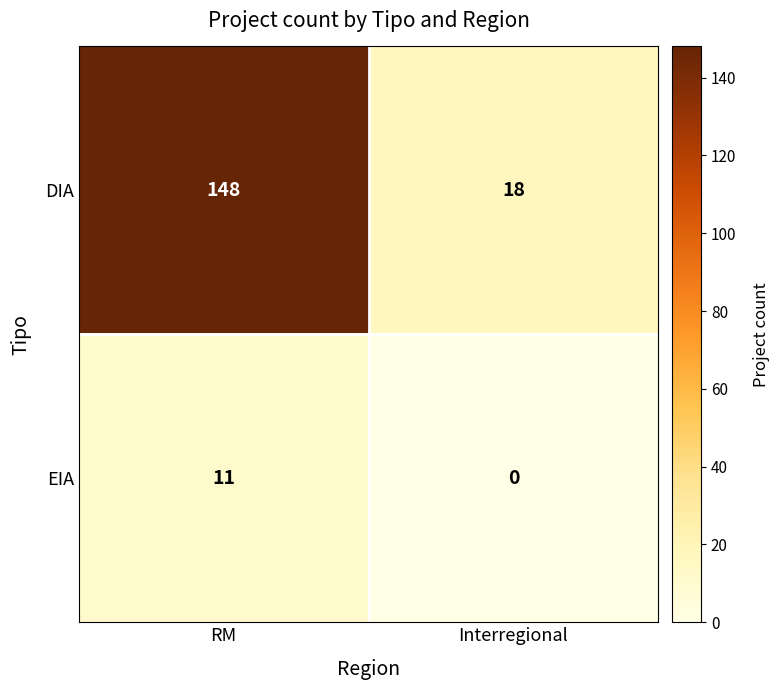

Is it true that EIA equals 19 at RM?

False